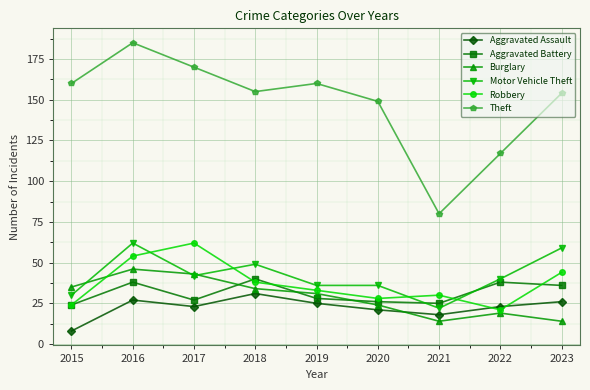

What is the total value across all series at 2021?

189